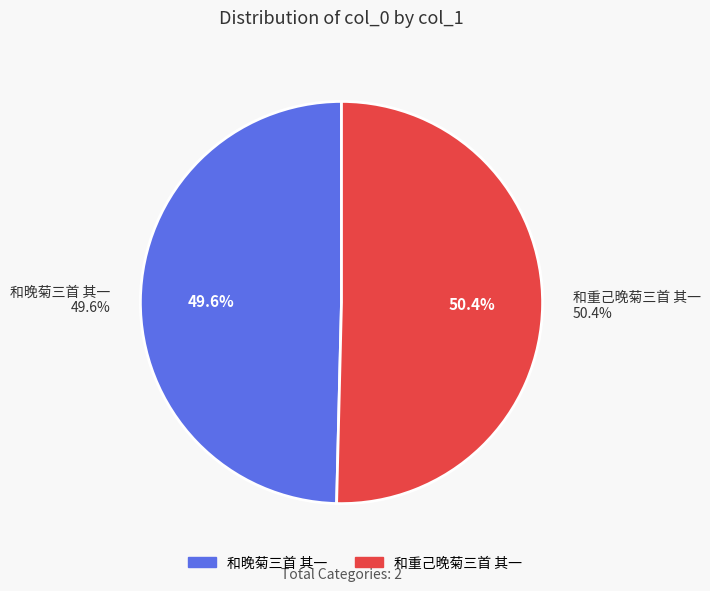

Which slice is the largest?

和重己晚菊三首 其一